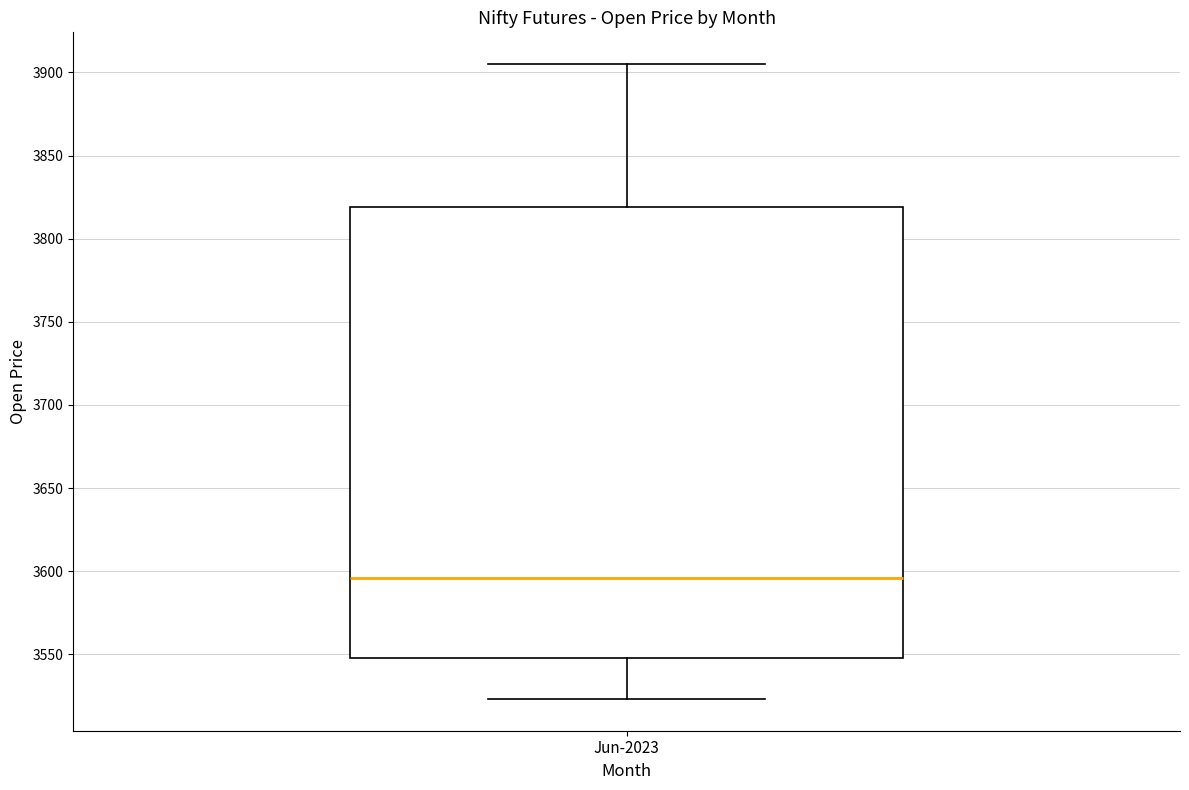

Transcribe this box plot: give where the median line is, the range the box spans, and where the two whiskers end, as read against the y-axis. The values are not printed on the chart, so give them approximately, as read against the axis.

median 3595, box 3550 to 3820, whiskers 3525 to 3905